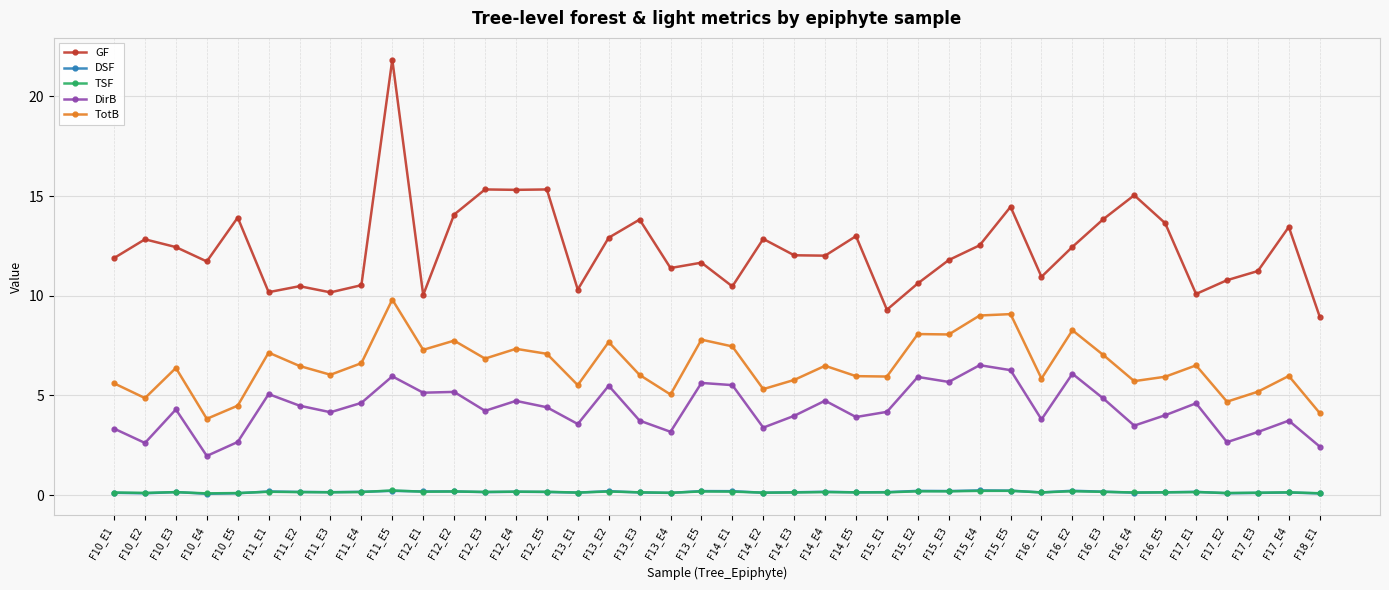

Does the chart have visible grid lines?

Yes